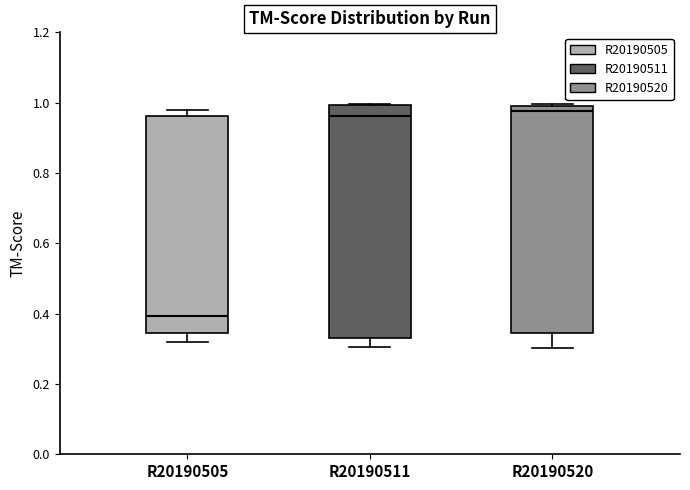

Reading left to right, transcribe this box plot: for each box, give where its median line is, the range the box spans, and where its two whiskers end, as read against the y-axis. The values are not printed on the chart, so give them approximately, as read against the axis.

R20190505: median 0.40, box 0.34 to 0.96, whiskers 0.32 to 0.98
R20190511: median 0.96, box 0.34 to 1.00, whiskers 0.30 to 1.00
R20190520: median 0.98, box 0.34 to 1.00, whiskers 0.30 to 1.00